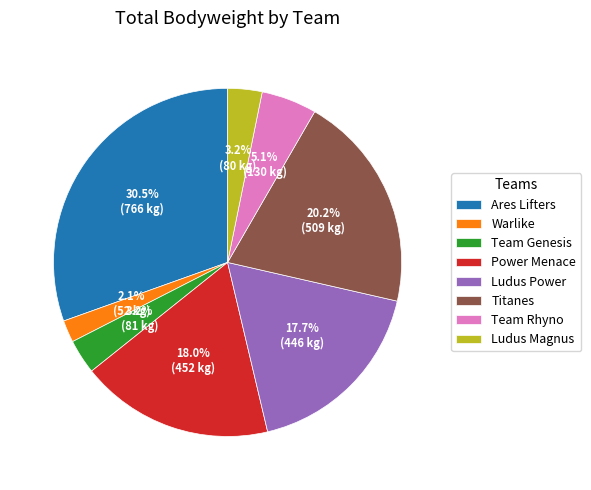

What is the smallest slice in the pie chart?

Warlike